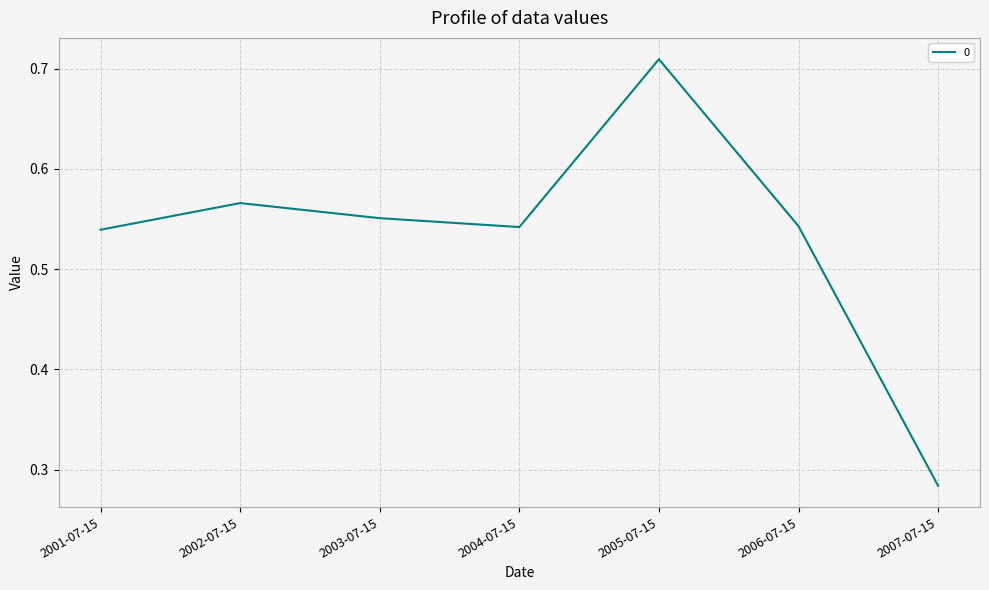

What is the change in value from 2004-07-15 to 2005-07-15?

+0.2